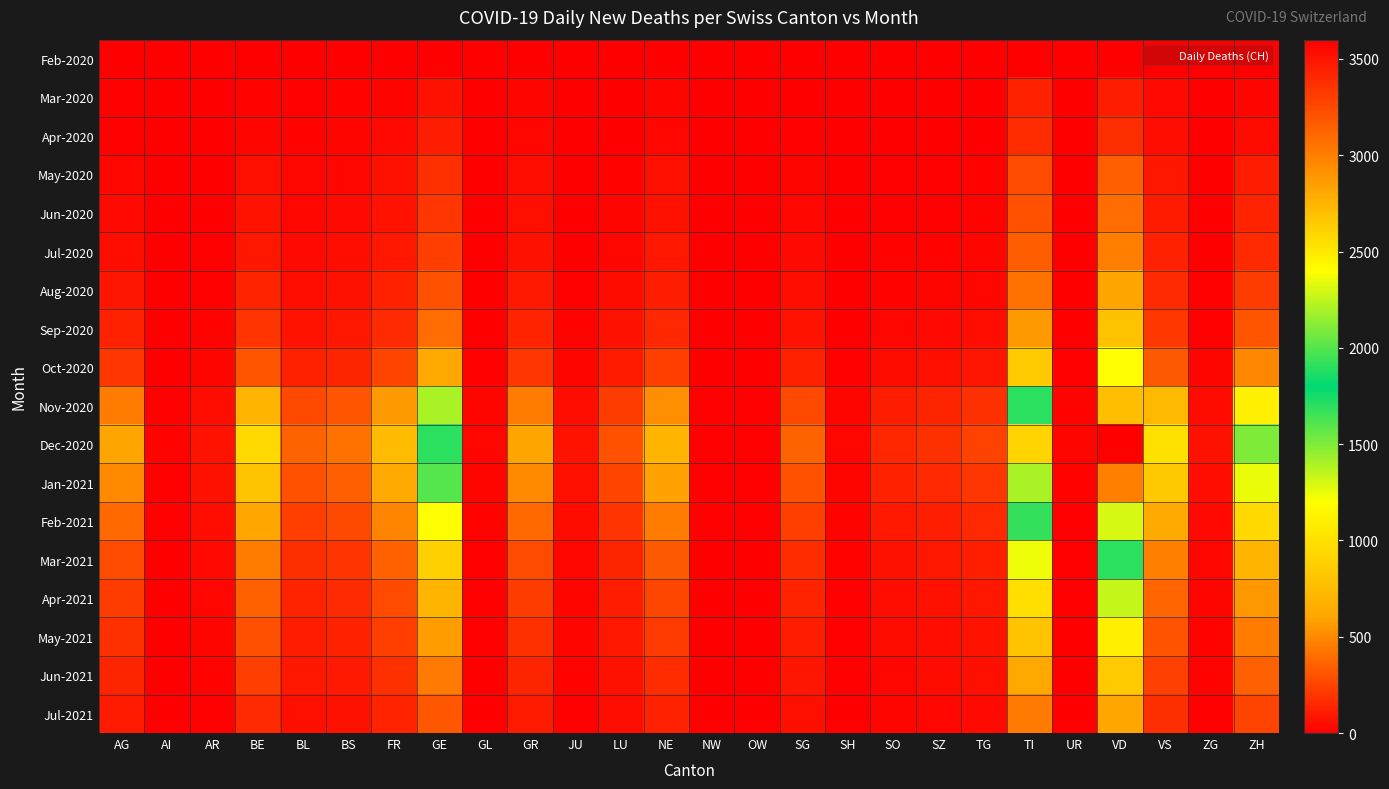

Reading left to right, list all the values displayed in this chart.

Feb-2020: AG=0	AI=0	AR=0	BE=0	BL=1	BS=0	FR=0	GE=0	GL=0	GR=0	JU=0	LU=0	NE=0	NW=0	OW=0	SG=0	SH=0	SO=0	SZ=0	TG=0	TI=0	UR=0	VD=0	VS=0	ZG=0	ZH=0
Mar-2020: AG=11	AI=0	AR=2	BE=16	BL=10	BS=16	FR=20	GE=68	GL=2	GR=23	JU=0	LU=7	NE=22	NW=0	OW=0	SG=7	SH=1	SO=2	SZ=4	TG=7	TI=120	UR=0	VD=110	VS=37	ZG=1	ZH=27
Apr-2020: AG=12	AI=0	AR=3	BE=28	BL=19	BS=24	FR=37	GE=106	GL=2	GR=30	JU=0	LU=7	NE=30	NW=0	OW=0	SG=9	SH=1	SO=3	SZ=5	TG=7	TI=165	UR=1	VD=175	VS=53	ZG=2	ZH=48
May-2020: AG=30	AI=1	AR=5	BE=60	BL=30	BS=35	FR=65	GE=180	GL=3	GR=55	JU=5	LU=20	NE=60	NW=1	OW=1	SG=25	SH=3	SO=10	SZ=12	TG=18	TI=280	UR=2	VD=350	VS=90	ZG=5	ZH=110
Jun-2020: AG=40	AI=1	AR=6	BE=75	BL=35	BS=40	FR=75	GE=200	GL=3	GR=60	JU=6	LU=25	NE=70	NW=1	OW=1	SG=30	SH=3	SO=12	SZ=14	TG=20	TI=300	UR=2	VD=400	VS=100	ZG=6	ZH=130
Jul-2020: AG=55	AI=2	AR=8	BE=90	BL=40	BS=50	FR=90	GE=230	GL=4	GR=70	JU=7	LU=30	NE=85	NW=2	OW=2	SG=38	SH=4	SO=15	SZ=18	TG=25	TI=340	UR=3	VD=460	VS=120	ZG=7	ZH=160
Aug-2020: AG=80	AI=3	AR=12	BE=130	BL=55	BS=65	FR=120	GE=300	GL=5	GR=95	JU=10	LU=45	NE=110	NW=2	OW=2	SG=52	SH=5	SO=20	SZ=25	TG=35	TI=420	UR=4	VD=600	VS=160	ZG=10	ZH=220
Sep-2020: AG=120	AI=4	AR=18	BE=190	BL=75	BS=90	FR=160	GE=400	GL=7	GR=130	JU=15	LU=65	NE=150	NW=3	OW=3	SG=75	SH=7	SO=30	SZ=38	TG=50	TI=560	UR=5	VD=800	VS=210	ZG=14	ZH=310
Oct-2020: AG=200	AI=6	AR=28	BE=310	BL=120	BS=140	FR=250	GE=620	GL=10	GR=200	JU=25	LU=100	NE=230	NW=5	OW=5	SG=120	SH=11	SO=48	SZ=60	TG=80	TI=850	UR=8	VD=1200	VS=330	ZG=22	ZH=490
Nov-2020: AG=450	AI=12	AR=55	BE=700	BL=270	BS=310	FR=560	GE=1400	GL=22	GR=450	JU=55	LU=220	NE=520	NW=10	OW=10	SG=270	SH=24	SO=108	SZ=135	TG=180	TI=1900	UR=17	VD=2700	VS=740	ZG=48	ZH=1100
Dec-2020: AG=600	AI=16	AR=75	BE=950	BL=360	BS=420	FR=750	GE=1900	GL=30	GR=600	JU=75	LU=300	NE=700	NW=14	OW=14	SG=360	SH=32	SO=145	SZ=180	TG=240	TI=2600	UR=23	VD=3600	VS=1000	ZG=65	ZH=1500
Jan-2021: AG=500	AI=14	AR=65	BE=800	BL=300	BS=350	FR=630	GE=1600	GL=25	GR=500	JU=63	LU=250	NE=590	NW=12	OW=12	SG=300	SH=27	SO=122	SZ=152	TG=202	TI=2200	UR=19	VD=3000	VS=840	ZG=55	ZH=1250
Feb-2021: AG=380	AI=10	AR=50	BE=610	BL=230	BS=265	FR=480	GE=1200	GL=19	GR=380	JU=48	LU=190	NE=450	NW=9	OW=9	SG=228	SH=20	SO=93	SZ=116	TG=154	TI=1680	UR=14	VD=2300	VS=638	ZG=42	ZH=952
Mar-2021: AG=280	AI=7	AR=38	BE=450	BL=170	BS=195	FR=355	GE=890	GL=14	GR=280	JU=35	LU=140	NE=330	NW=7	OW=7	SG=168	SH=15	SO=68	SZ=85	TG=113	TI=1240	UR=10	VD=1700	VS=471	ZG=31	ZH=702
Apr-2021: AG=220	AI=6	AR=30	BE=355	BL=130	BS=155	FR=280	GE=700	GL=11	GR=220	JU=28	LU=110	NE=260	NW=5	OW=5	SG=132	SH=12	SO=54	SZ=67	TG=90	TI=980	UR=8	VD=1340	VS=372	ZG=24	ZH=554
May-2021: AG=180	AI=5	AR=24	BE=290	BL=110	BS=125	FR=230	GE=575	GL=9	GR=180	JU=23	LU=90	NE=215	NW=4	OW=4	SG=108	SH=10	SO=44	SZ=55	TG=73	TI=804	UR=6	VD=1100	VS=305	ZG=20	ZH=454
Jun-2021: AG=140	AI=4	AR=18	BE=225	BL=85	BS=97	FR=178	GE=446	GL=7	GR=140	JU=18	LU=70	NE=167	NW=3	OW=3	SG=84	SH=8	SO=34	SZ=43	TG=57	TI=624	UR=5	VD=854	VS=237	ZG=15	ZH=352
Jul-2021: AG=100	AI=3	AR=14	BE=160	BL=62	BS=70	FR=128	GE=320	GL=5	GR=100	JU=13	LU=50	NE=120	NW=2	OW=2	SG=60	SH=6	SO=24	SZ=31	TG=41	TI=448	UR=4	VD=614	VS=170	ZG=11	ZH=253